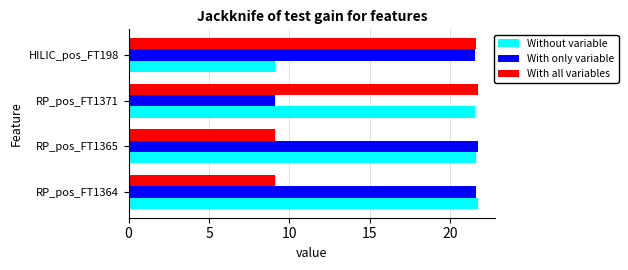

True or false: With only variable has a value of 5.8 at HILIC_pos_FT198.

False